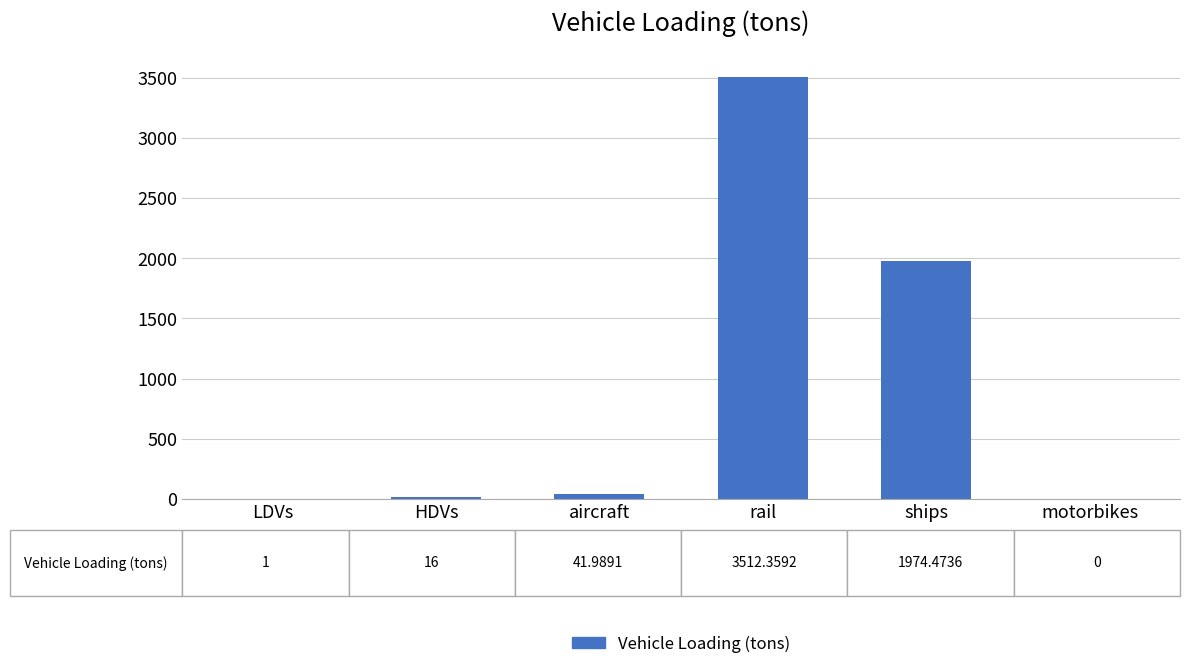

At which label does the data first exceed 41?

aircraft